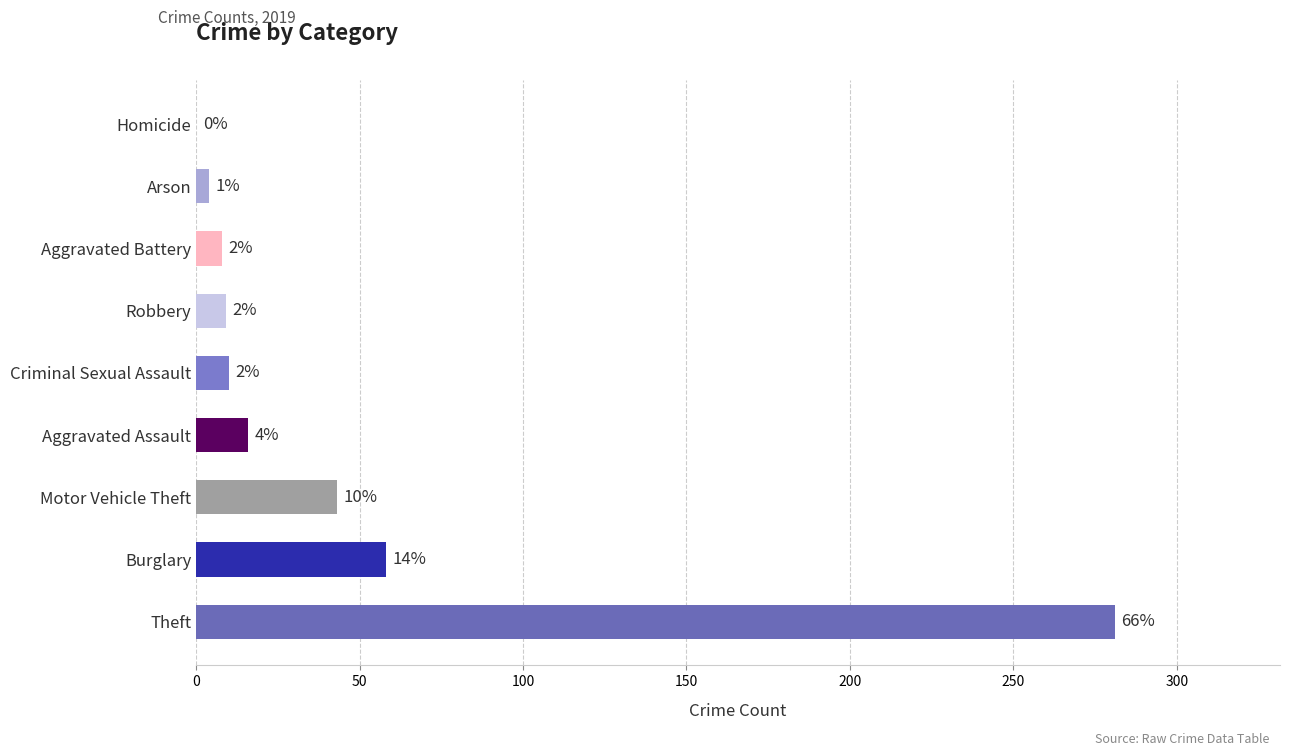

Are the bars grouped side by side (vs. stacked)?

No